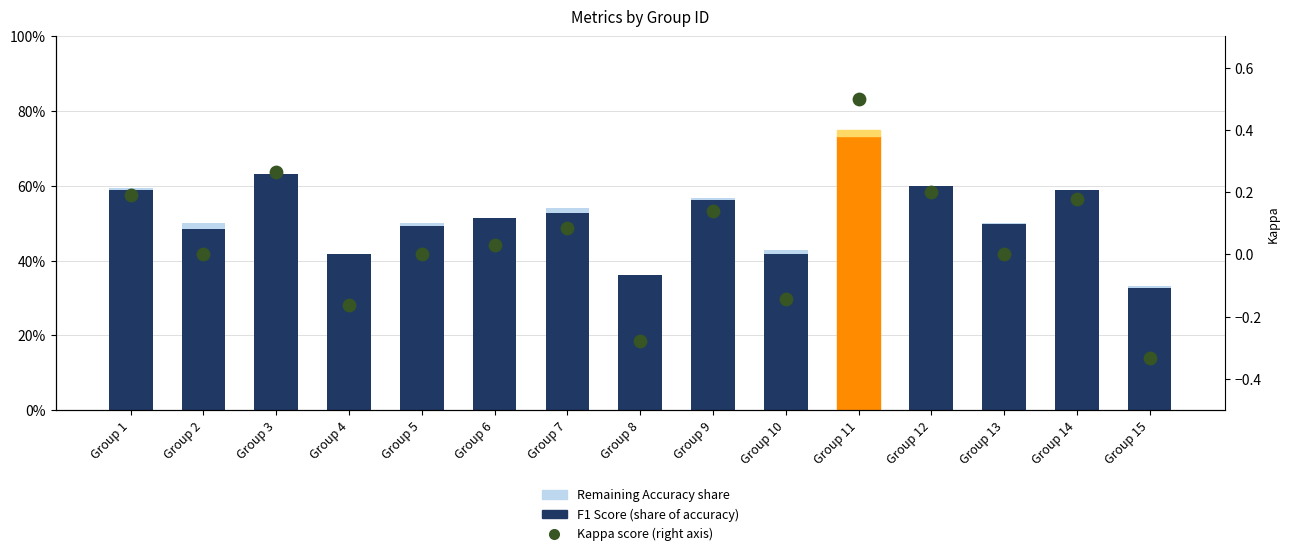

What are all the series names shown in the legend?

F1 Score (share of accuracy), Remaining Accuracy share, Kappa score (right axis)